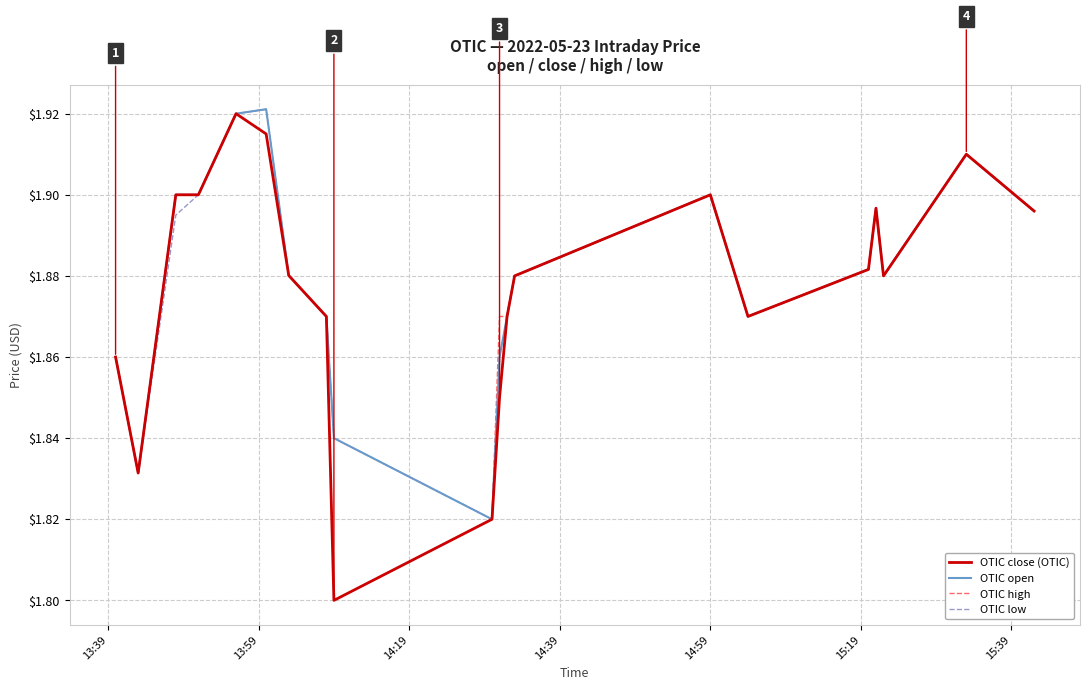

What are all the series names shown in the legend?

OTIC close (OTIC), OTIC open, OTIC high, OTIC low